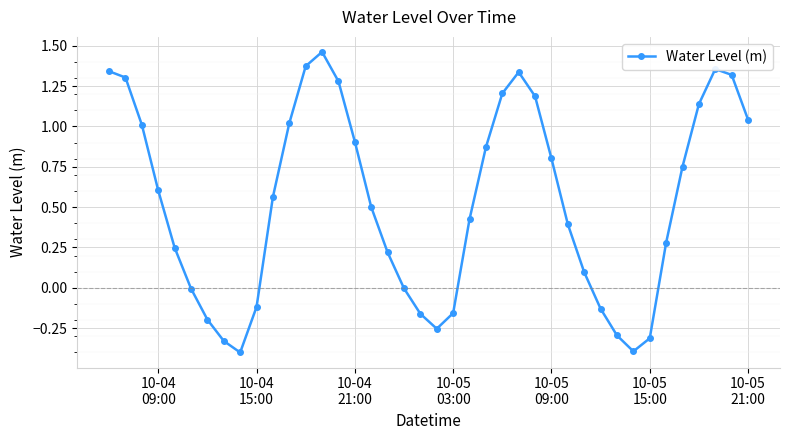

What is the minimum value shown in the chart?

-0.4